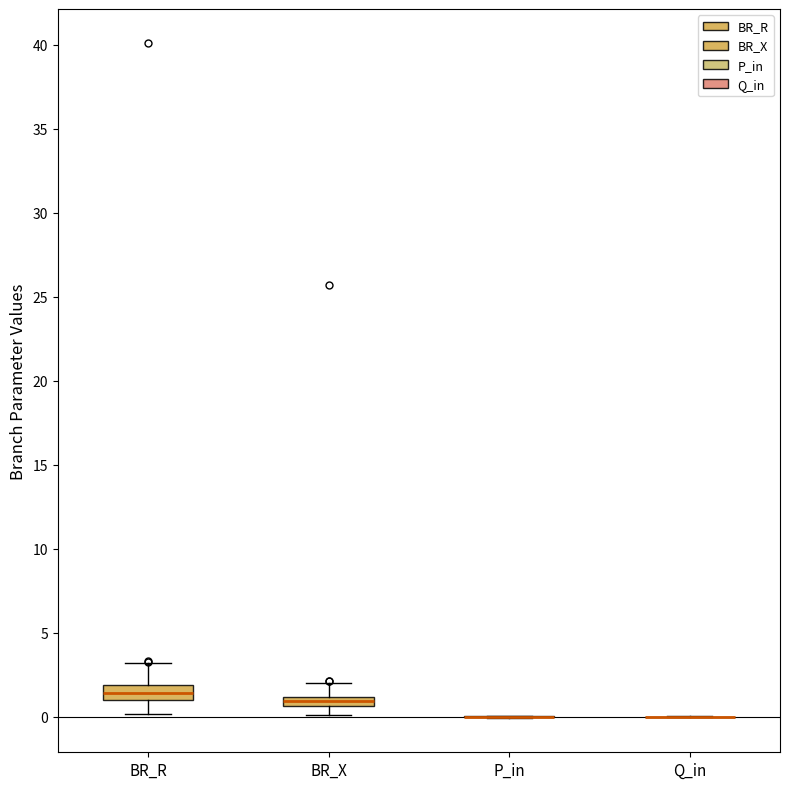

Where does the lower whisker of the box for BR_X end on the y-axis? The values are not printed on the chart, so give them approximately, as read against the axis.

0.0